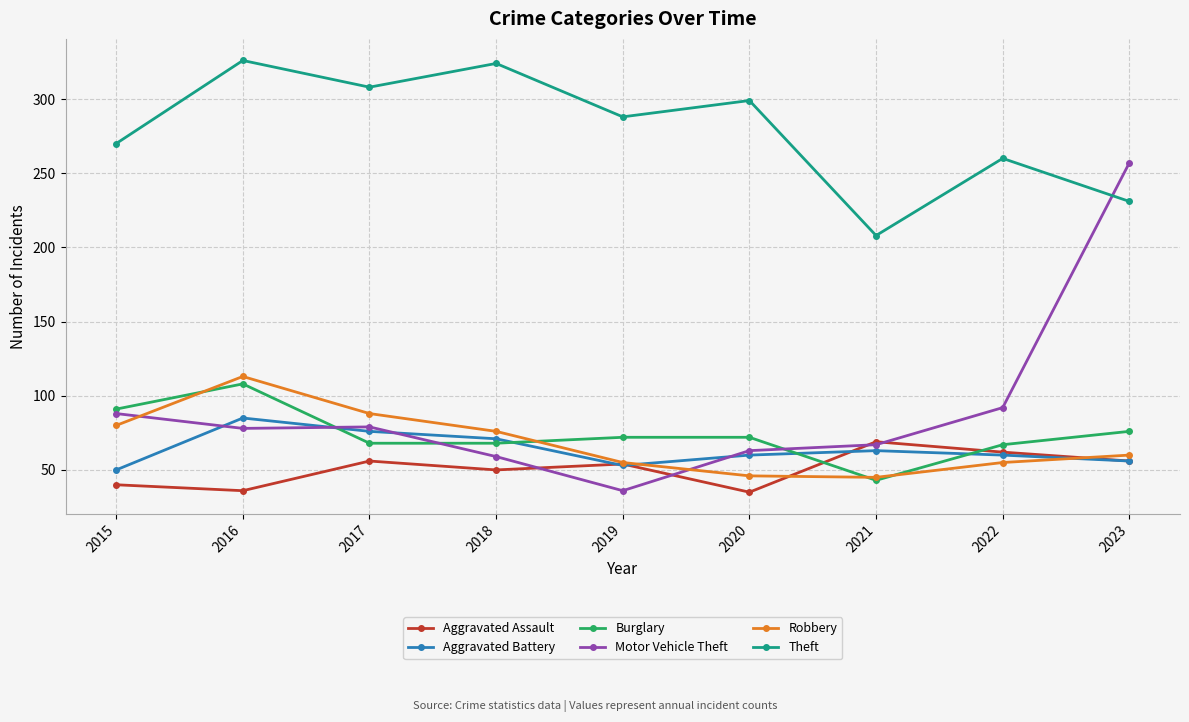

What is the total value across all series at 2019?

558